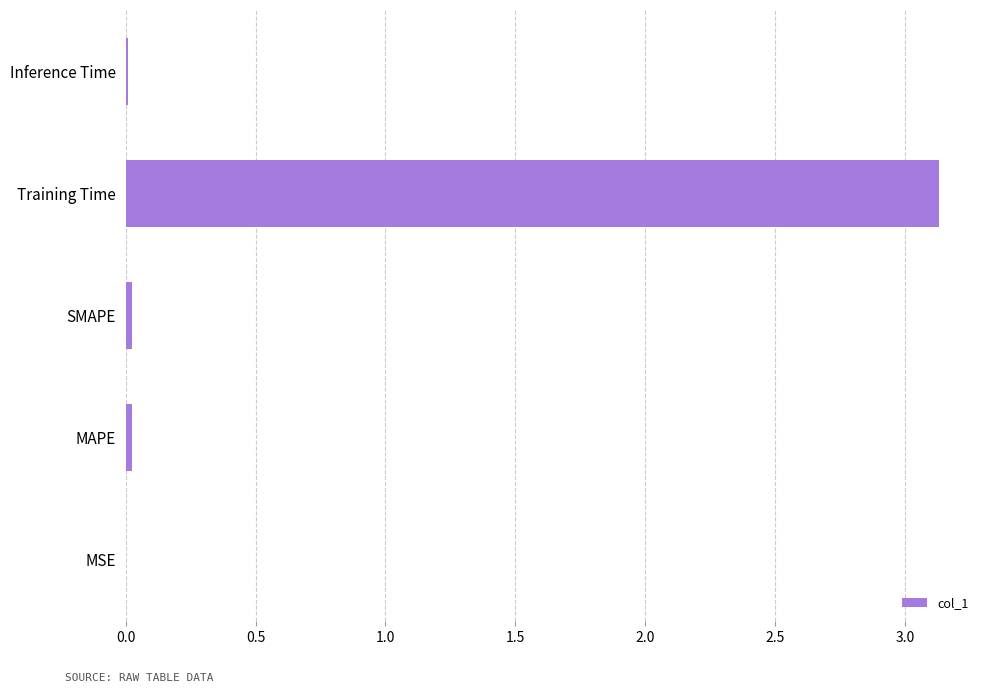

Between Training Time and Inference Time, which is larger?

Training Time